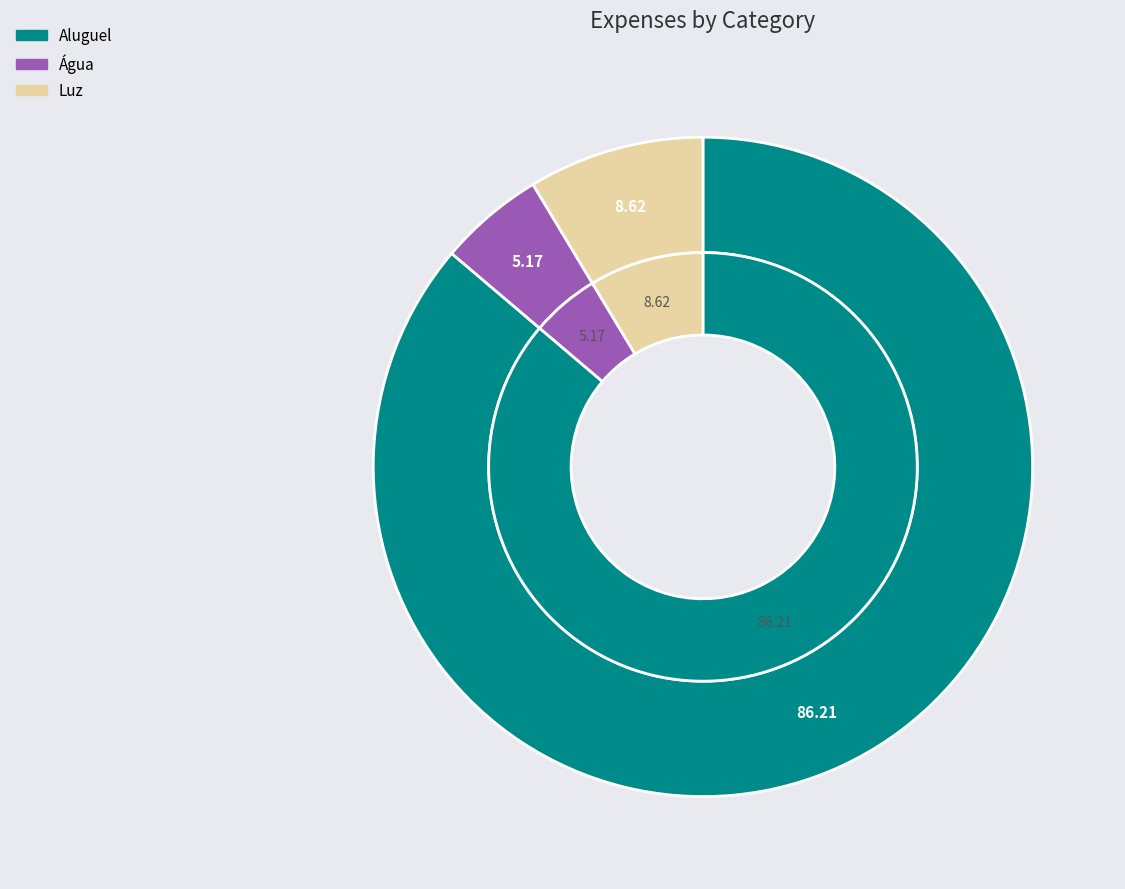

Do Luz and Água together represent more than half of the pie?

No